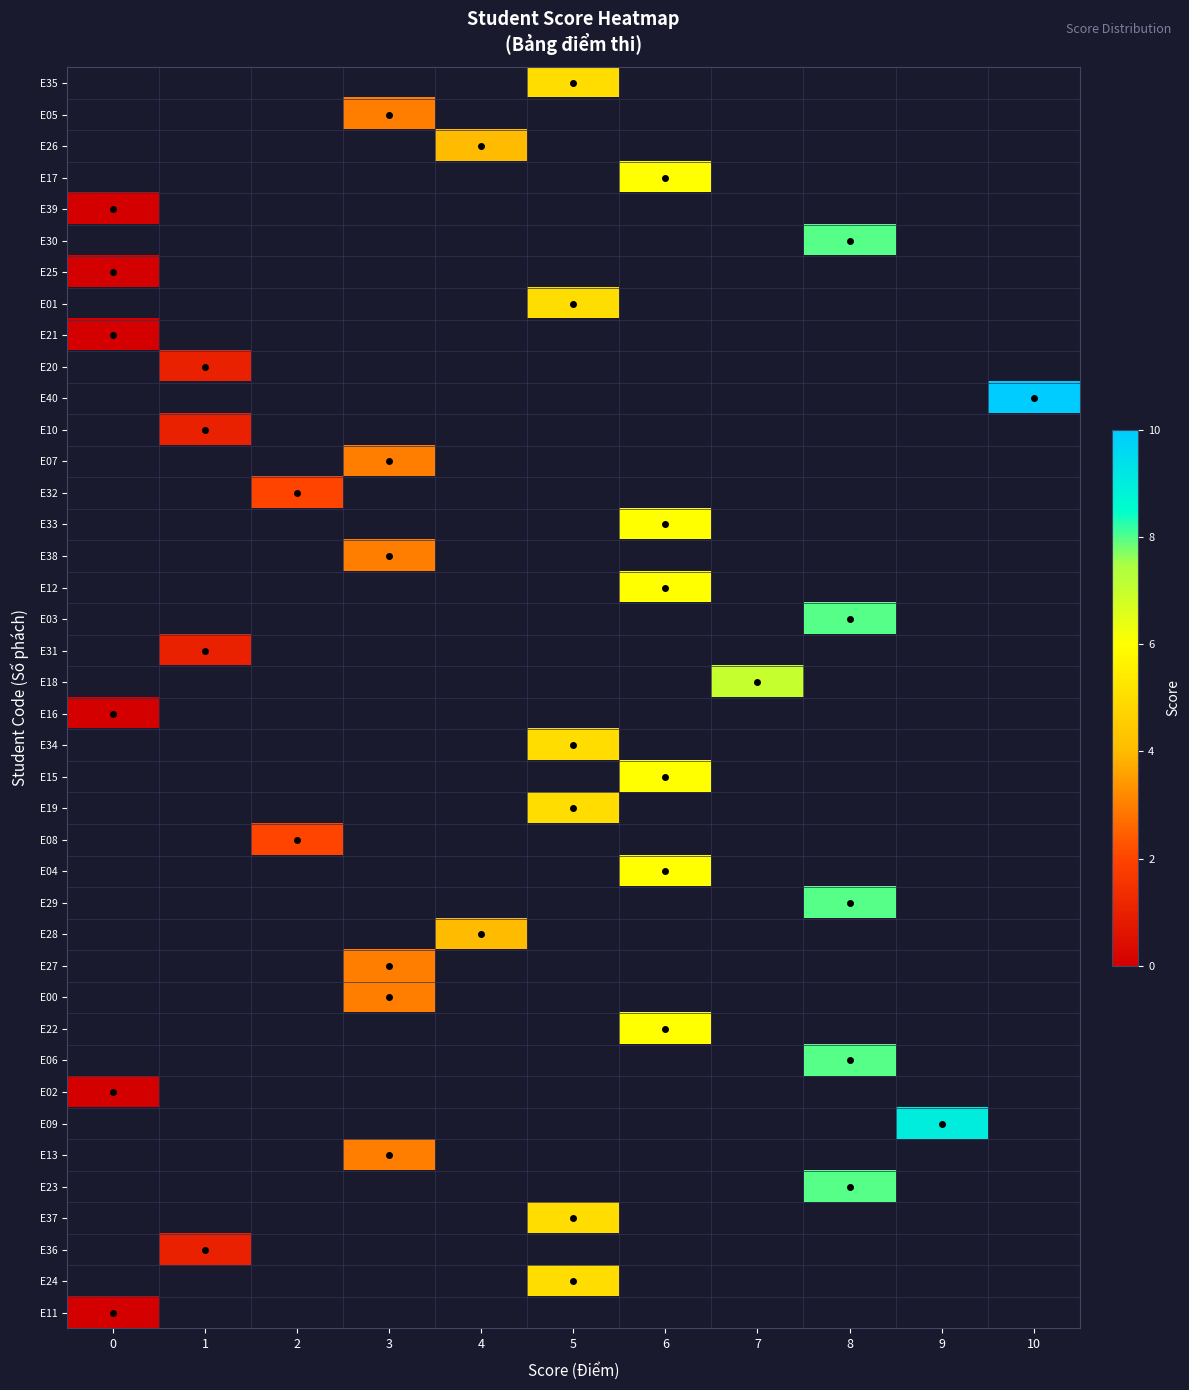

Which has a higher value, 10 or 9?

9